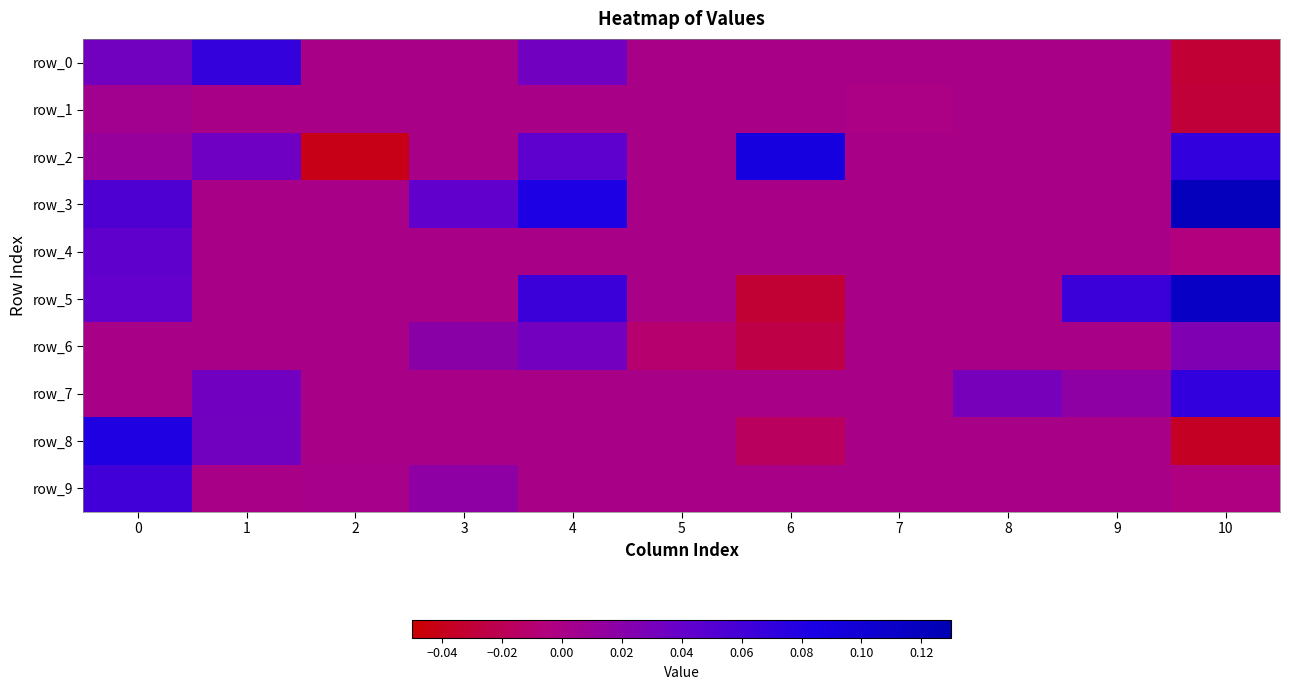

How many negative values does the row_6 series have?

2